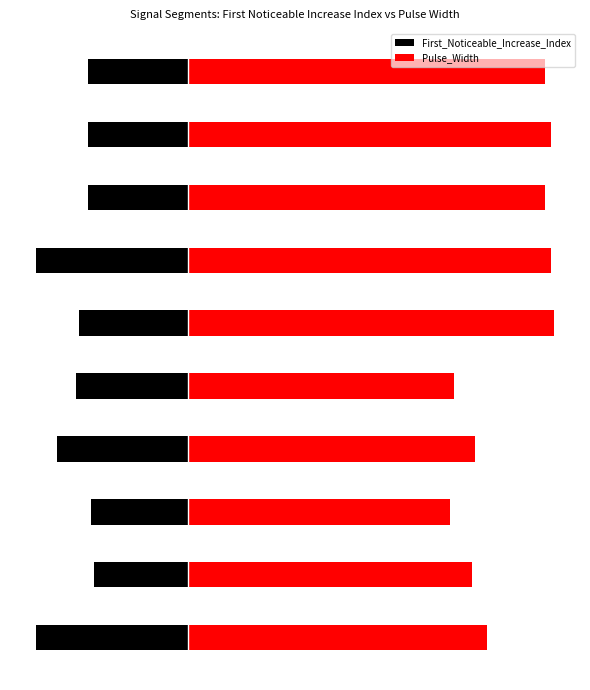

What are all the series names shown in the legend?

First_Noticeable_Increase_Index, Pulse_Width